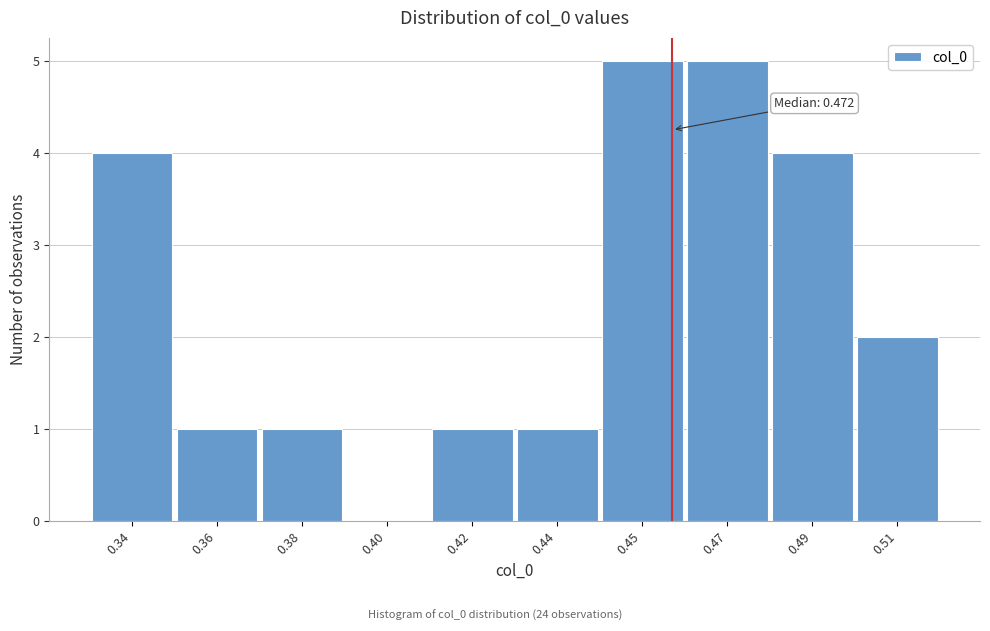

Reading left to right, transcribe all the data shown in this chart.

0.34=4	0.36=1	0.38=1	0.40=0	0.42=1	0.44=1	0.45=5	0.47=5	0.49=4	0.51=2